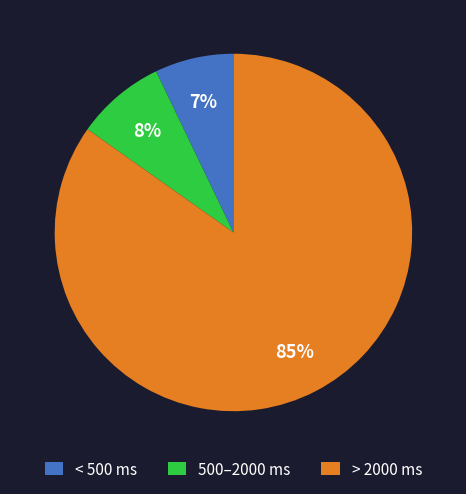

Which category has the smallest portion of the pie?

< 500 ms